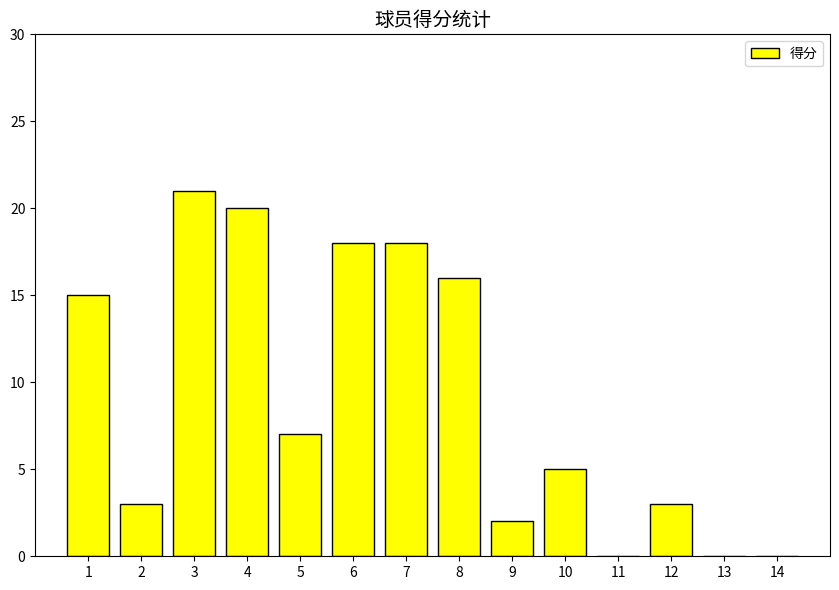

The chart shows a value of 5 at 10. True or false?

True